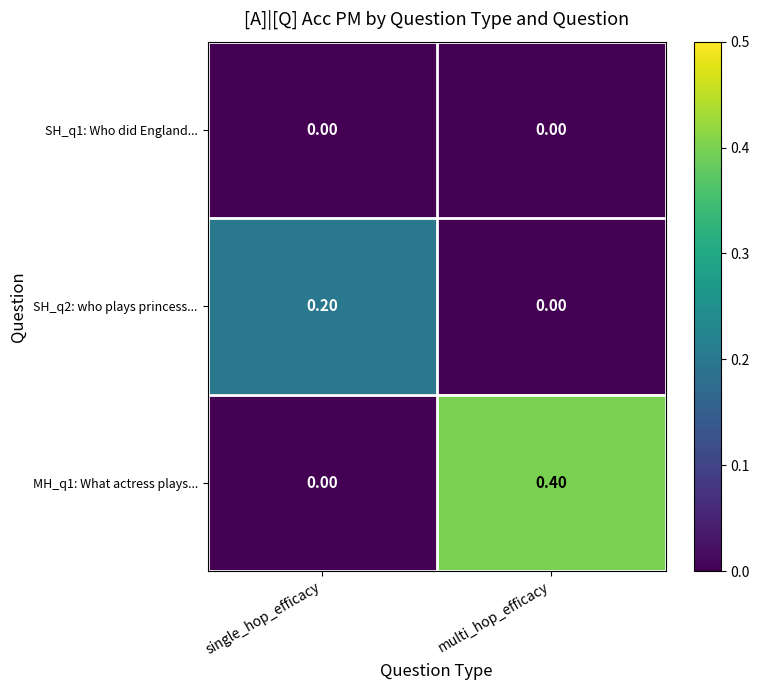

Which series has the largest total across all categories?

MH_q1: What actress plays...